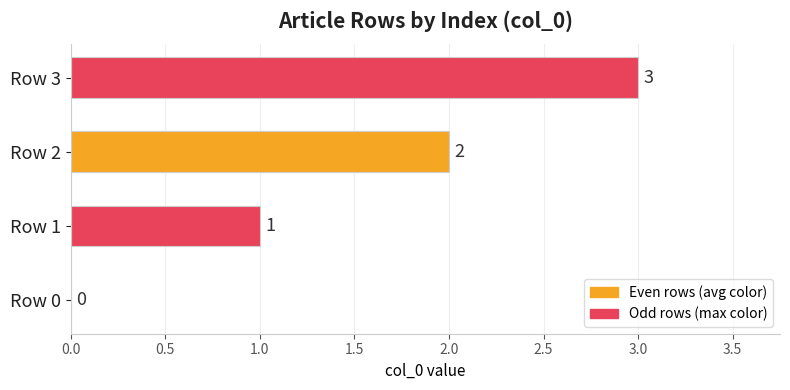

What is the ratio of the value at Row 2 to the value at Row 3?

0.7